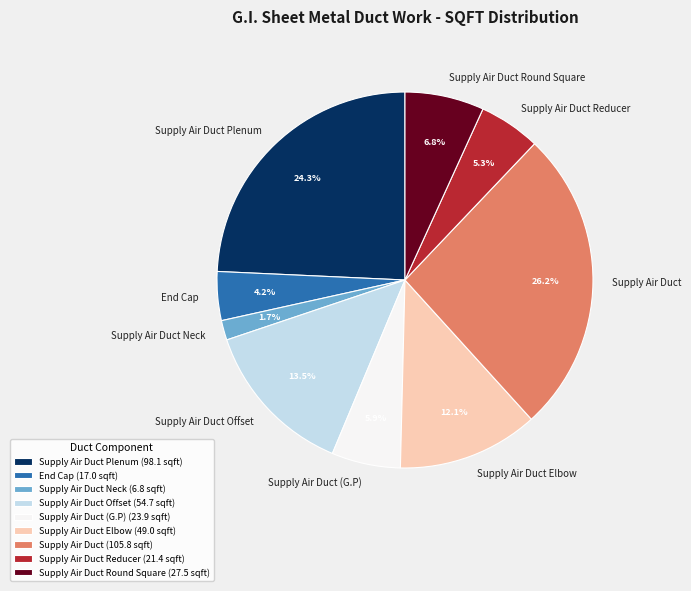

Is there a majority slice in this chart?

No